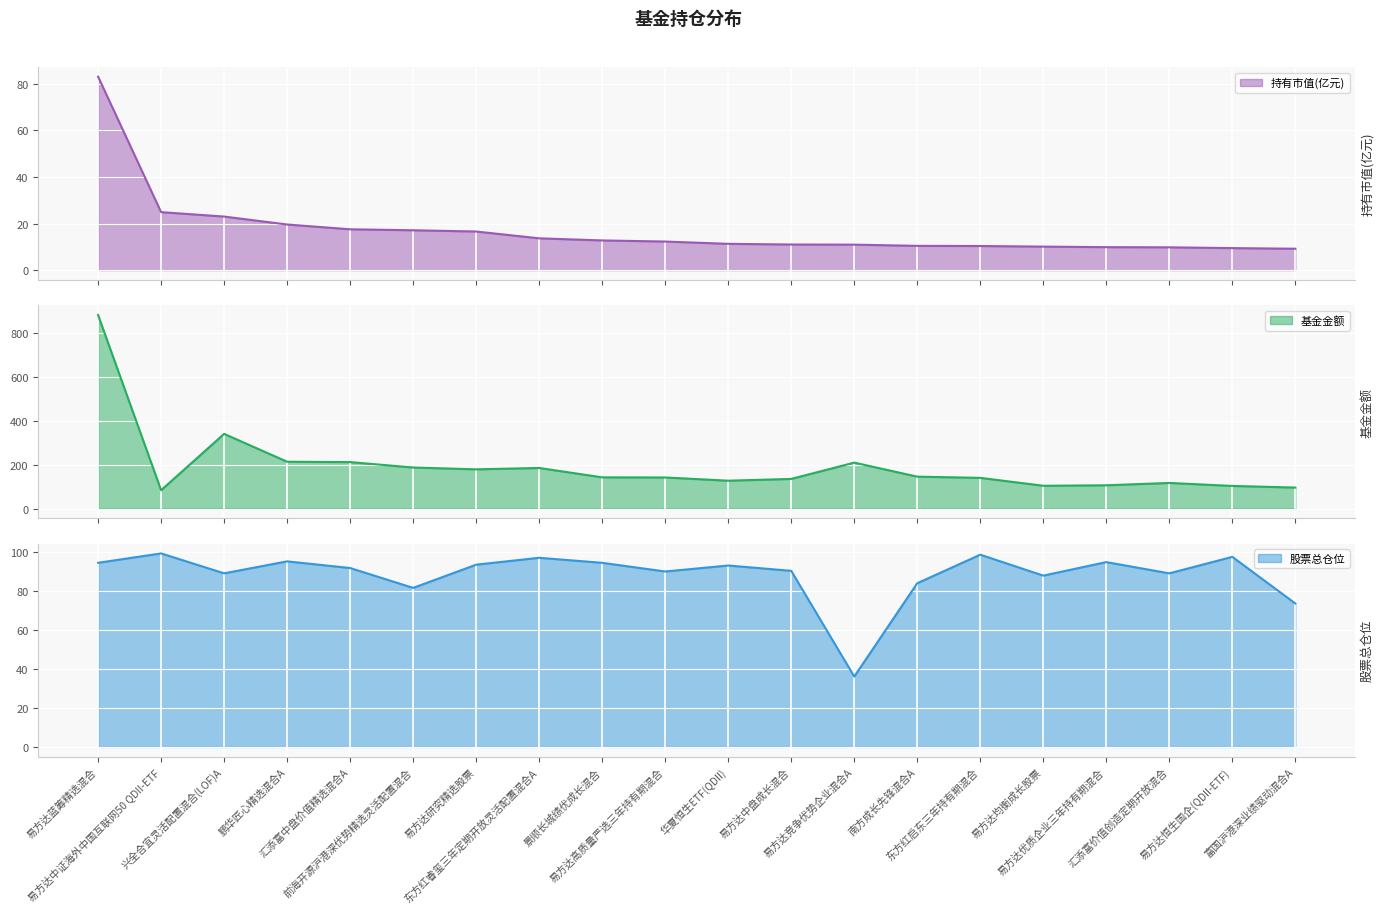

True or false: 基金金额 and 持有市值(亿元) intersect in this chart.

False